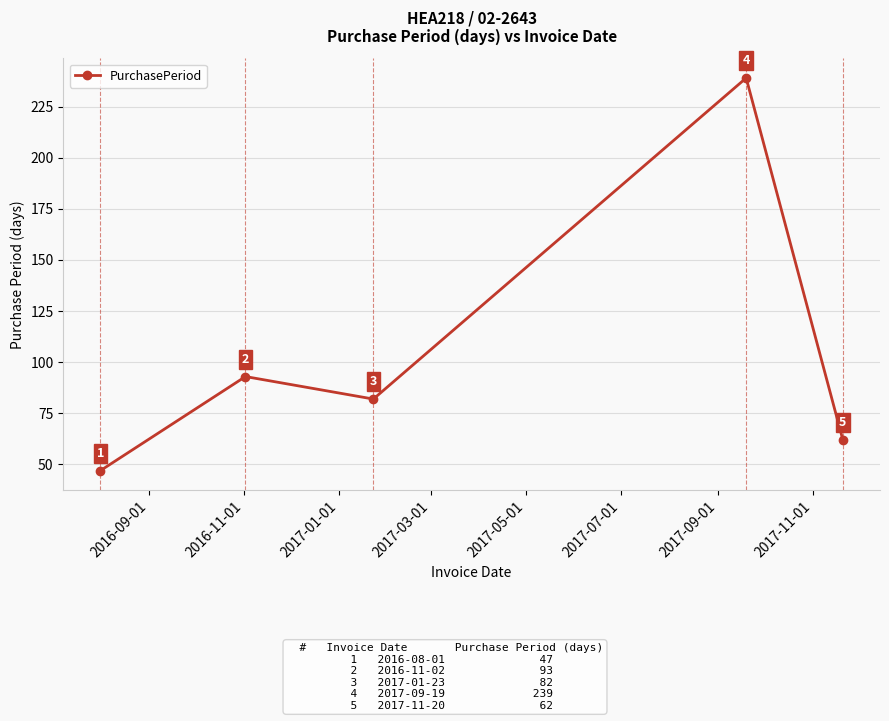

What is the sum of all values?

523